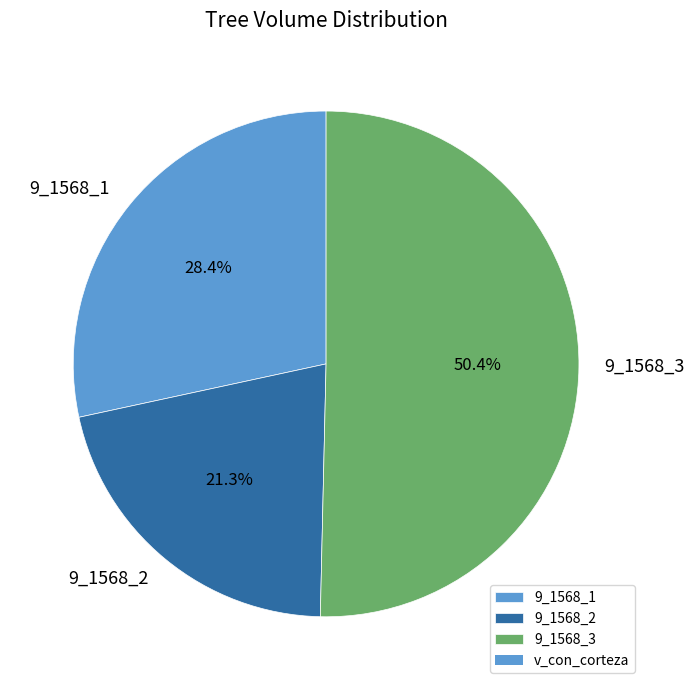

Count the number of slices in the pie.

3